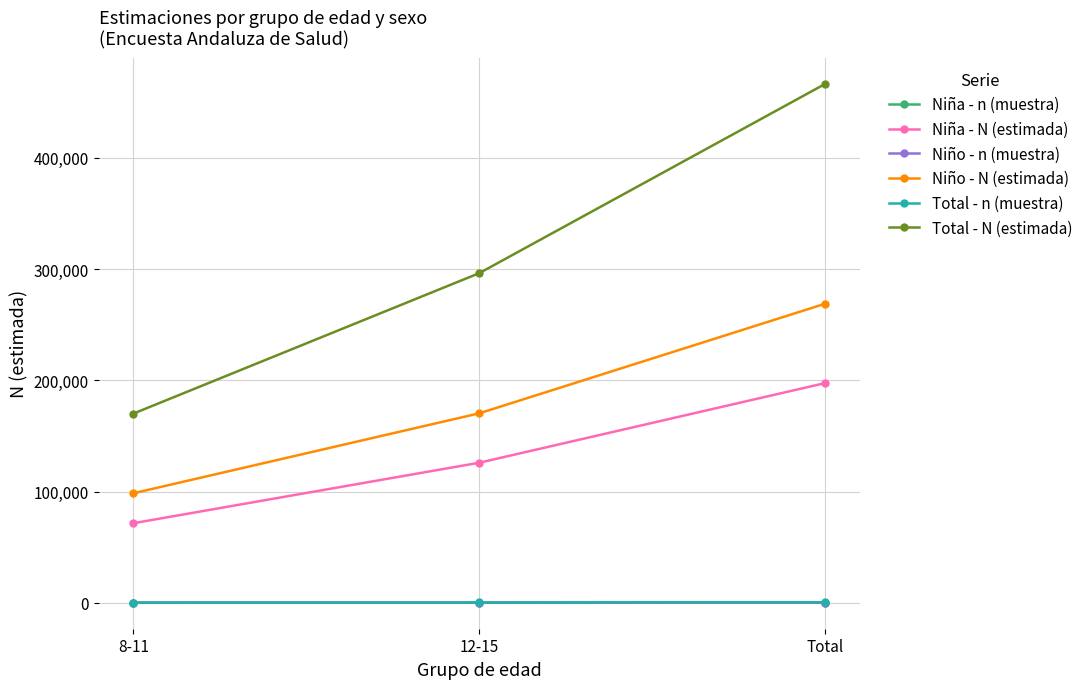

Which series has the widest spread of values?

Total - N (estimada)